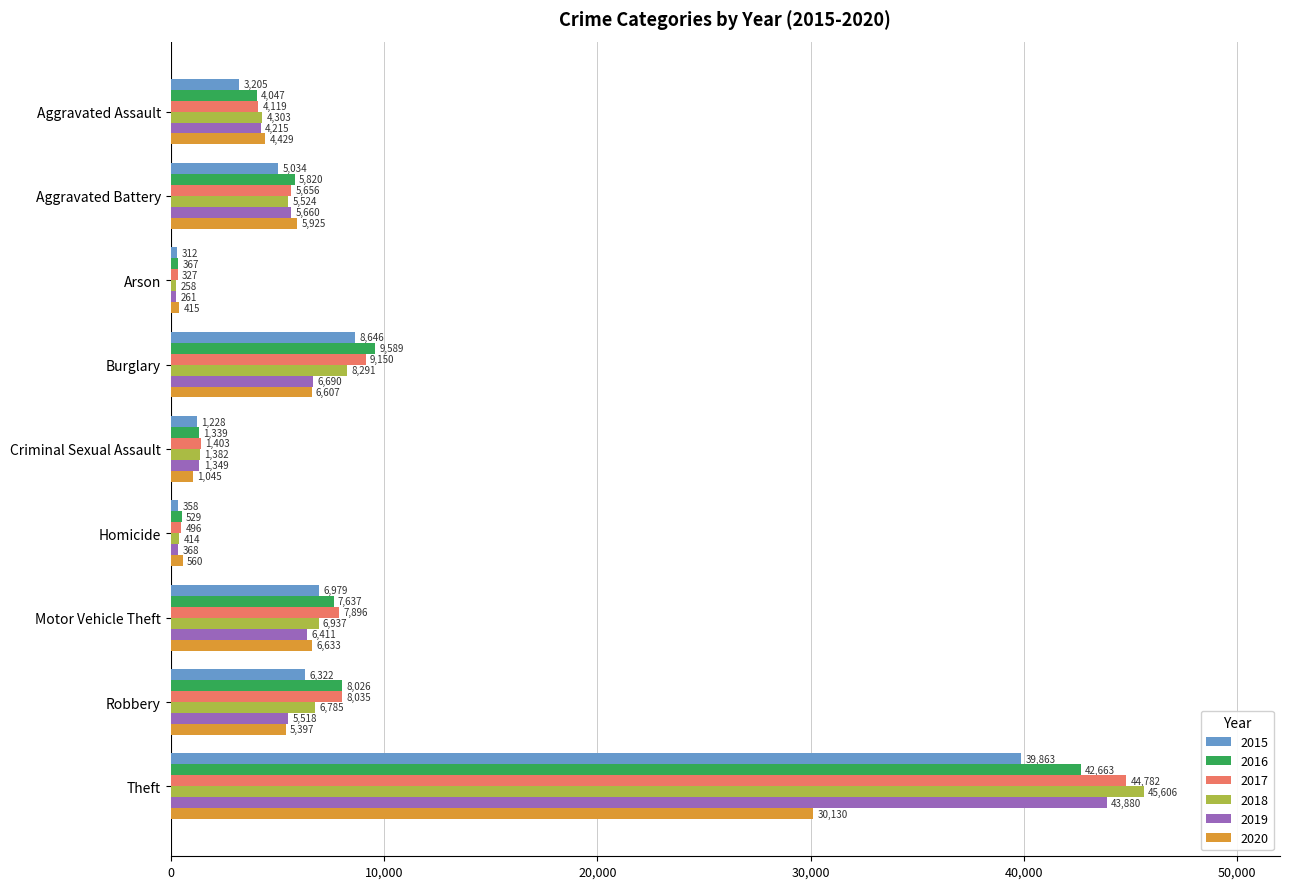

At Arson, list the series in order from largest to smallest.

2020, 2016, 2017, 2015, 2019, 2018